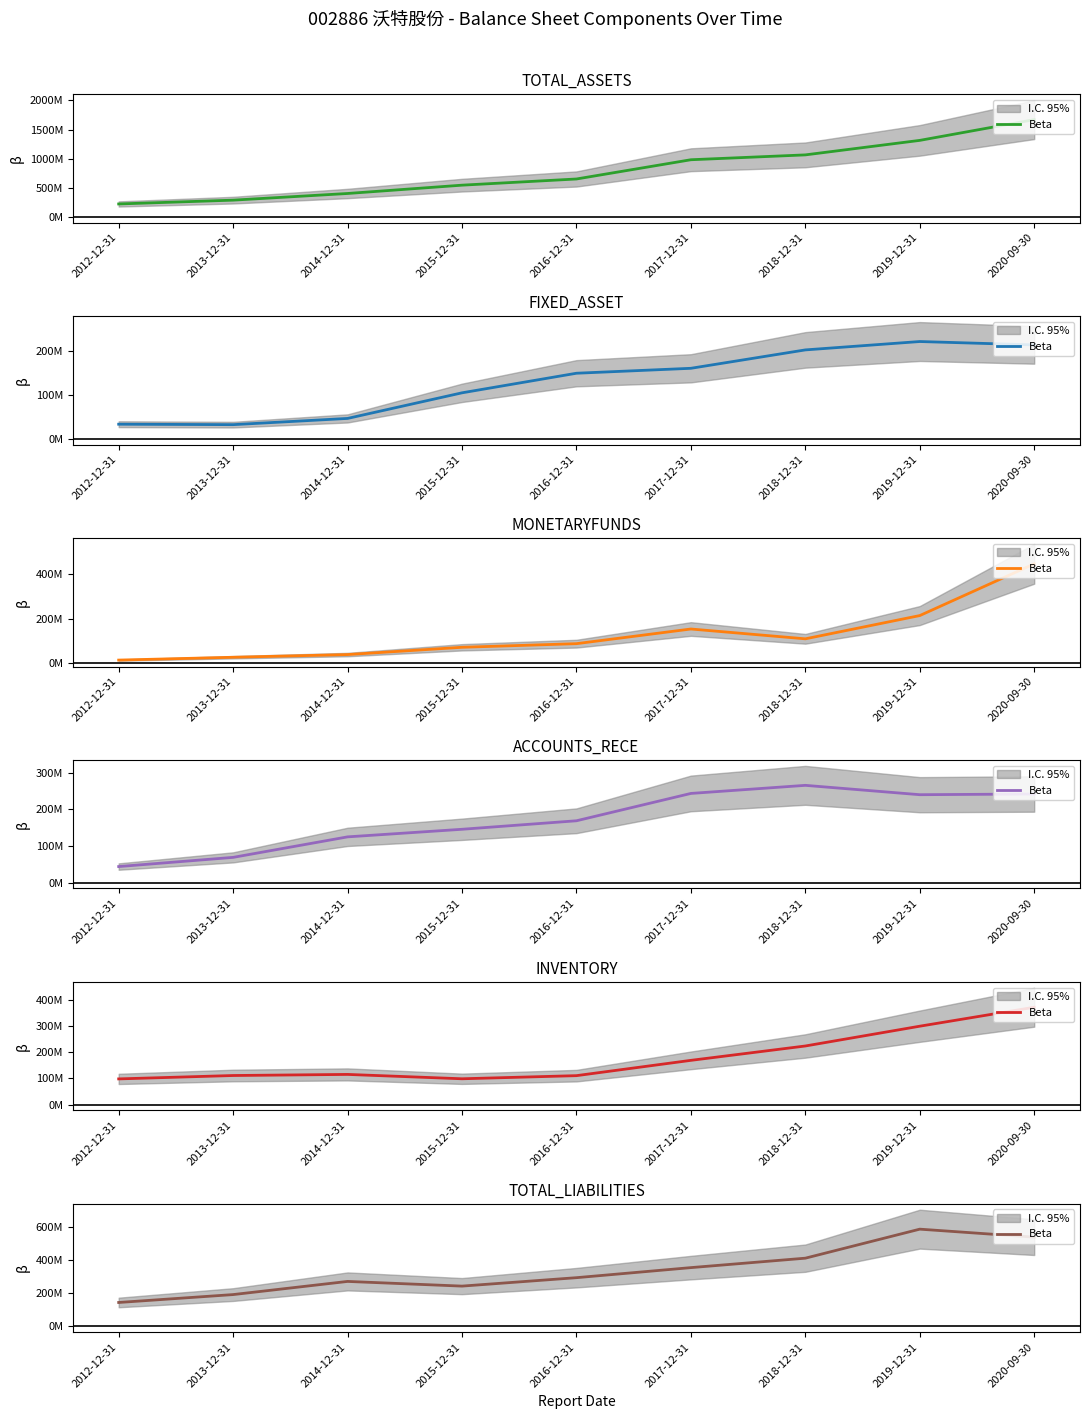

How many values exceed 294526330?

5